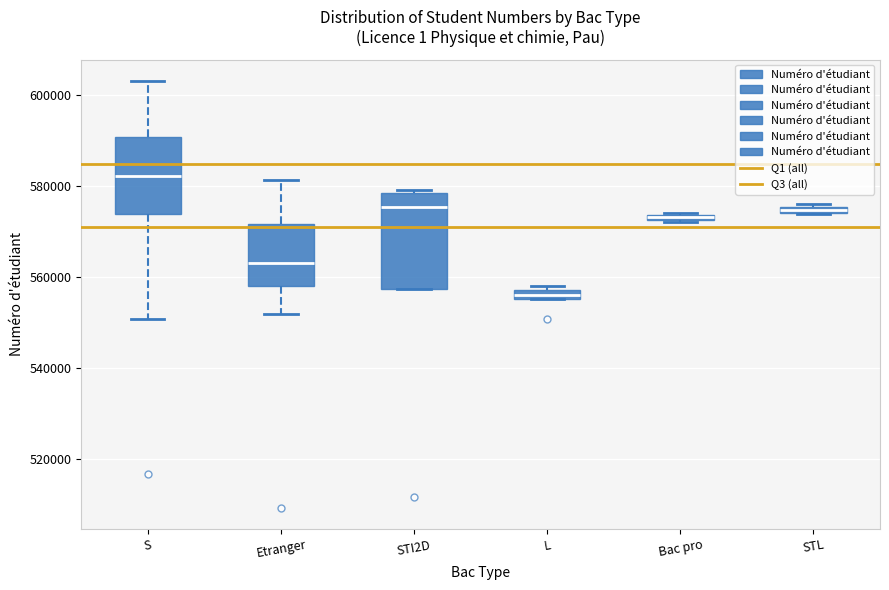

Which box is the tallest, from its lower edge to its upper edge?

STI2D